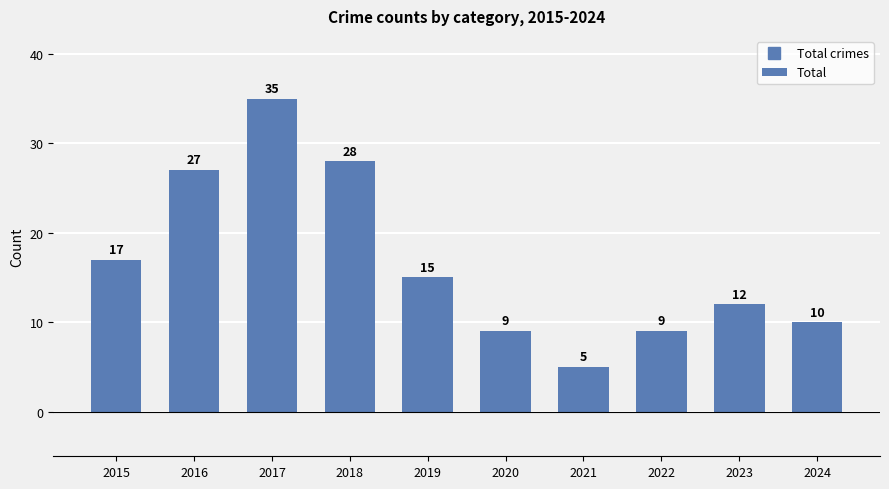

Is it true that the value at 2020 is 12?

False